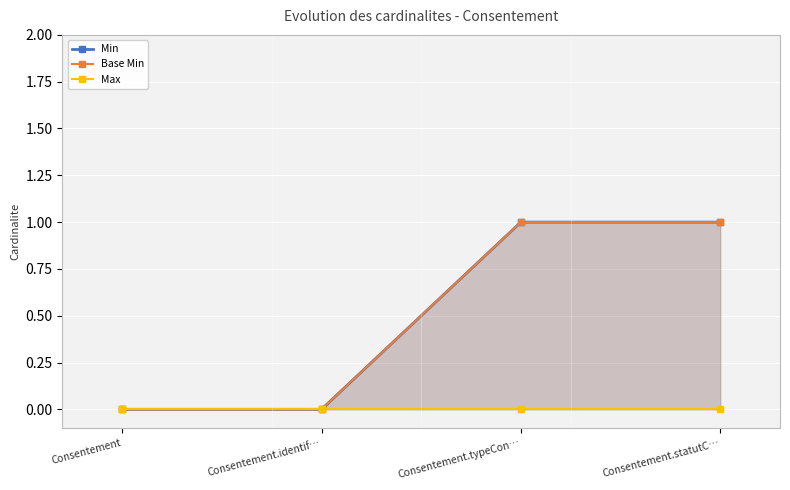

Rank the series by their maximum value, from lowest to highest.

Max, Min, Base Min